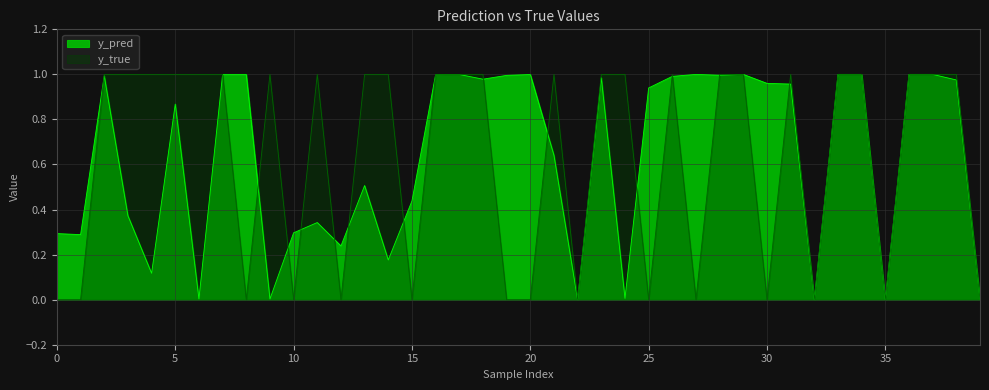

Which has a higher value, 22 or 9?

9